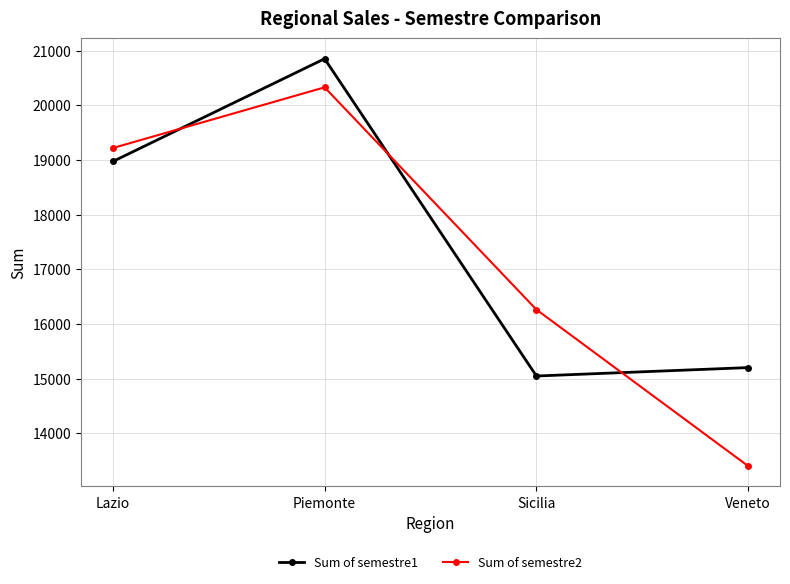

The value of Sum of semestre1 at Piemonte is 20854. True or false?

True